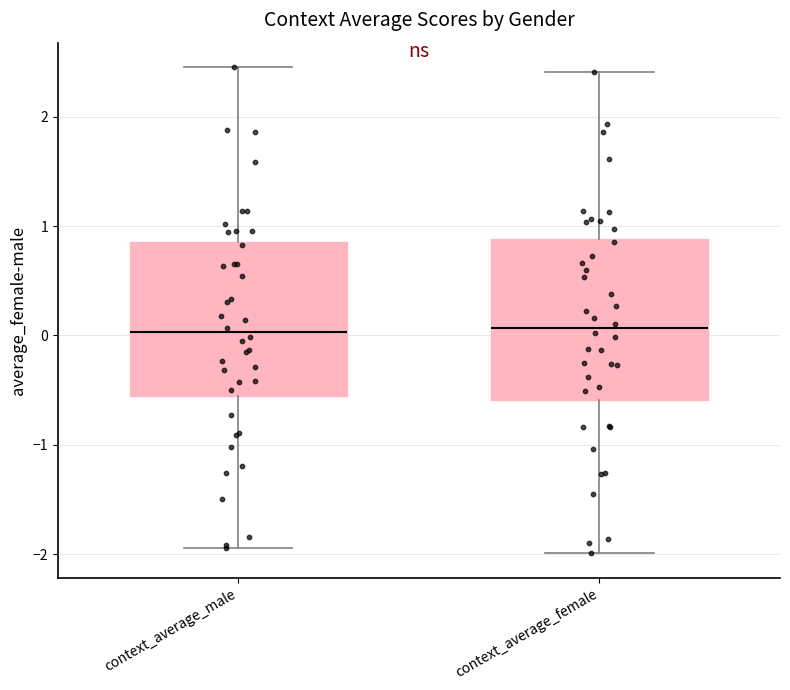

Reading left to right, transcribe this box plot: for each box, give where its median line is, the range the box spans, and where its two whiskers end, as read against the y-axis. The values are not printed on the chart, so give them approximately, as read against the axis.

context_average_male: median 0.0, box -0.6 to 0.9, whiskers -1.9 to 2.5
context_average_female: median 0.1, box -0.6 to 0.9, whiskers -2.0 to 2.4